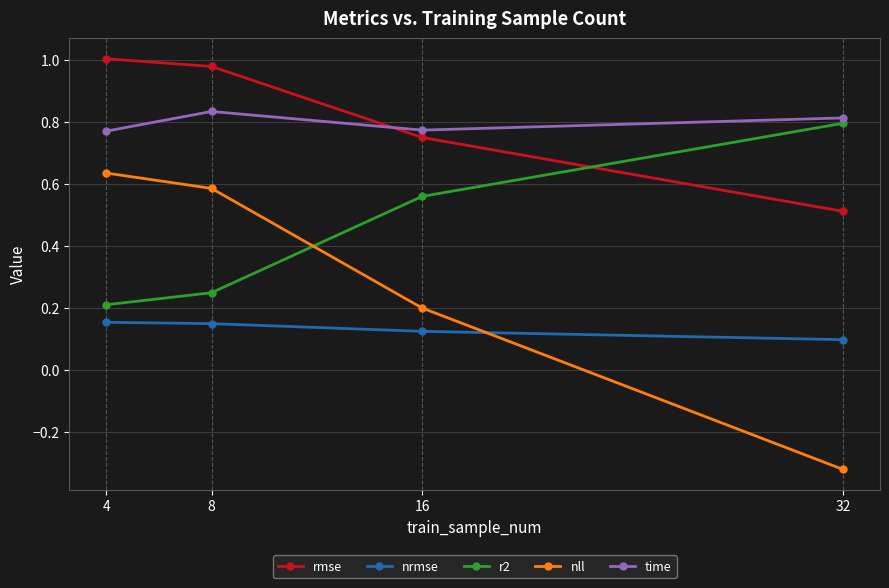

True or false: rmse and nll intersect in this chart.

False